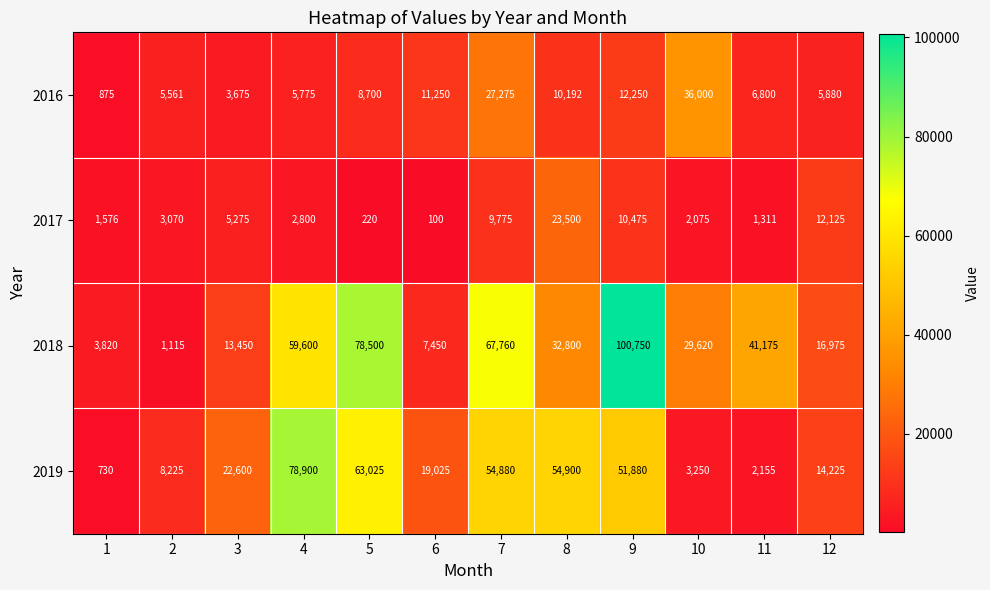

What is the highest value of the 2017 series?

23500